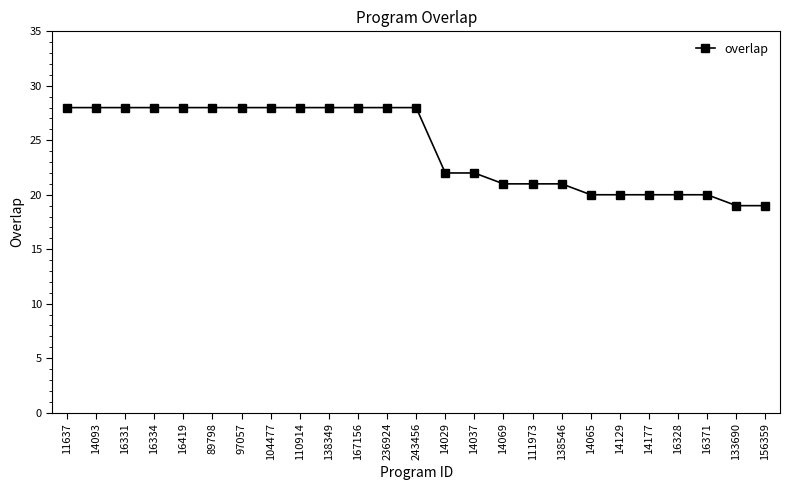

Which has a higher value, 11637 or 156359?

11637